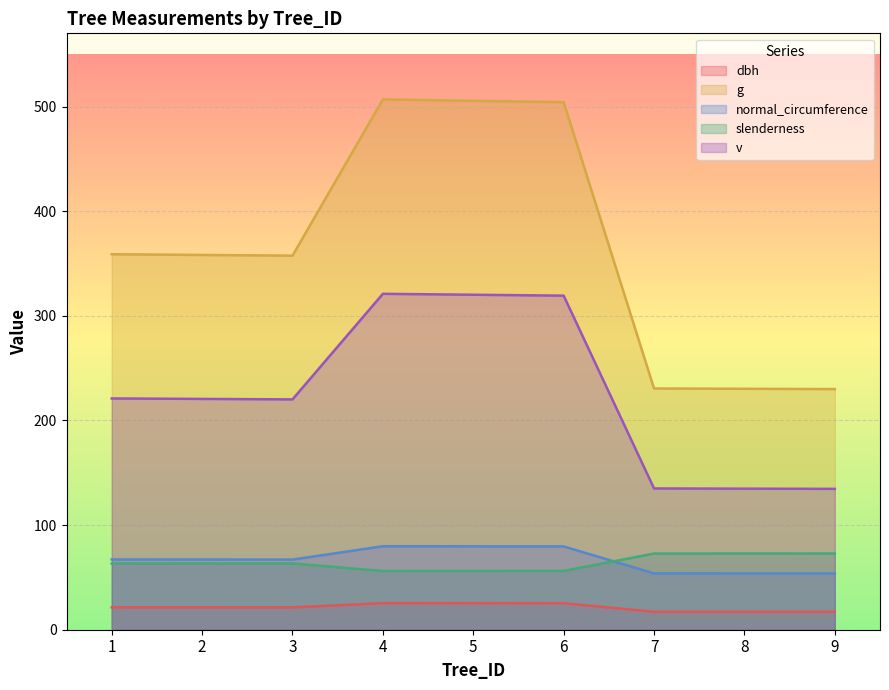

True or false: g and slenderness intersect in this chart.

False